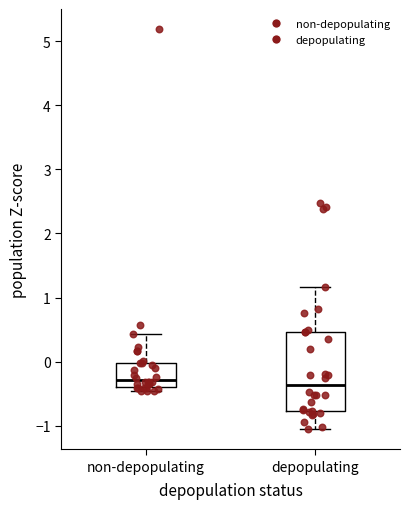

Reading left to right, read every box against the y-axis: the position of its median line, the range the box covers, and the ends of its whiskers. The values are not printed on the chart, so give them approximately, as read against the axis.

non-depopulating: median -0.3, box -0.4 to 0.0, whiskers -0.5 to 0.4
depopulating: median -0.4, box -0.8 to 0.5, whiskers -1.1 to 1.2